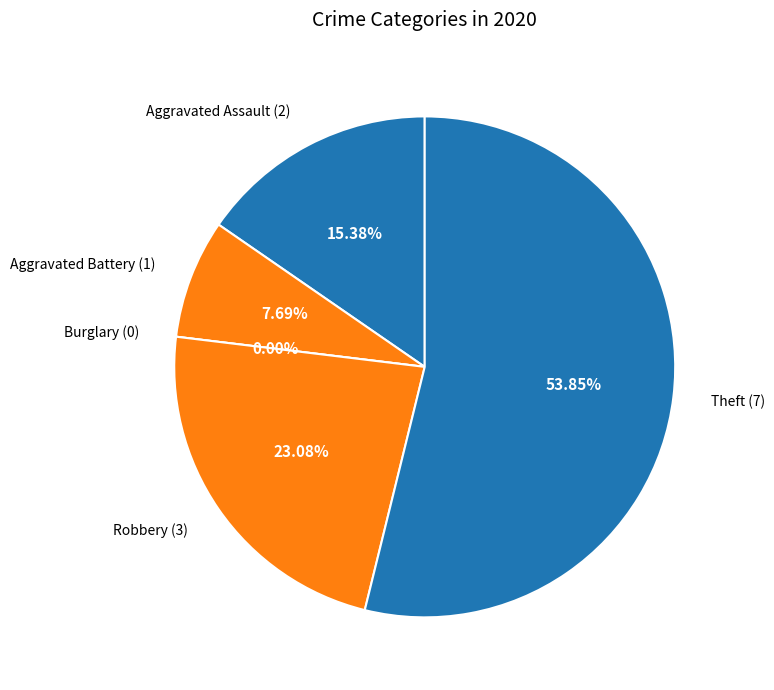

Is there any slice that represents more than half of the pie?

Yes